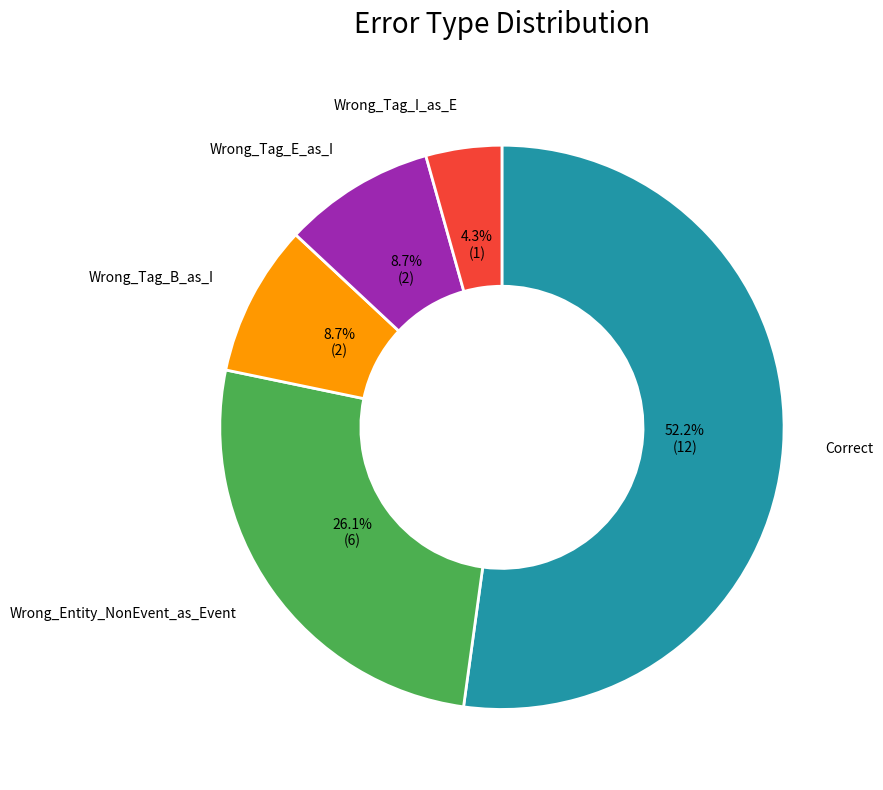

How many slices are in this pie chart?

5